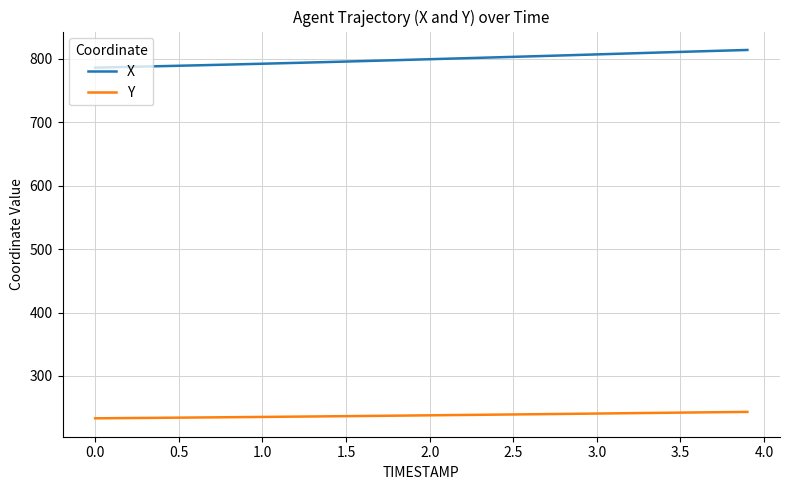

What is the difference between the maximum and minimum values in the X series?

27.8